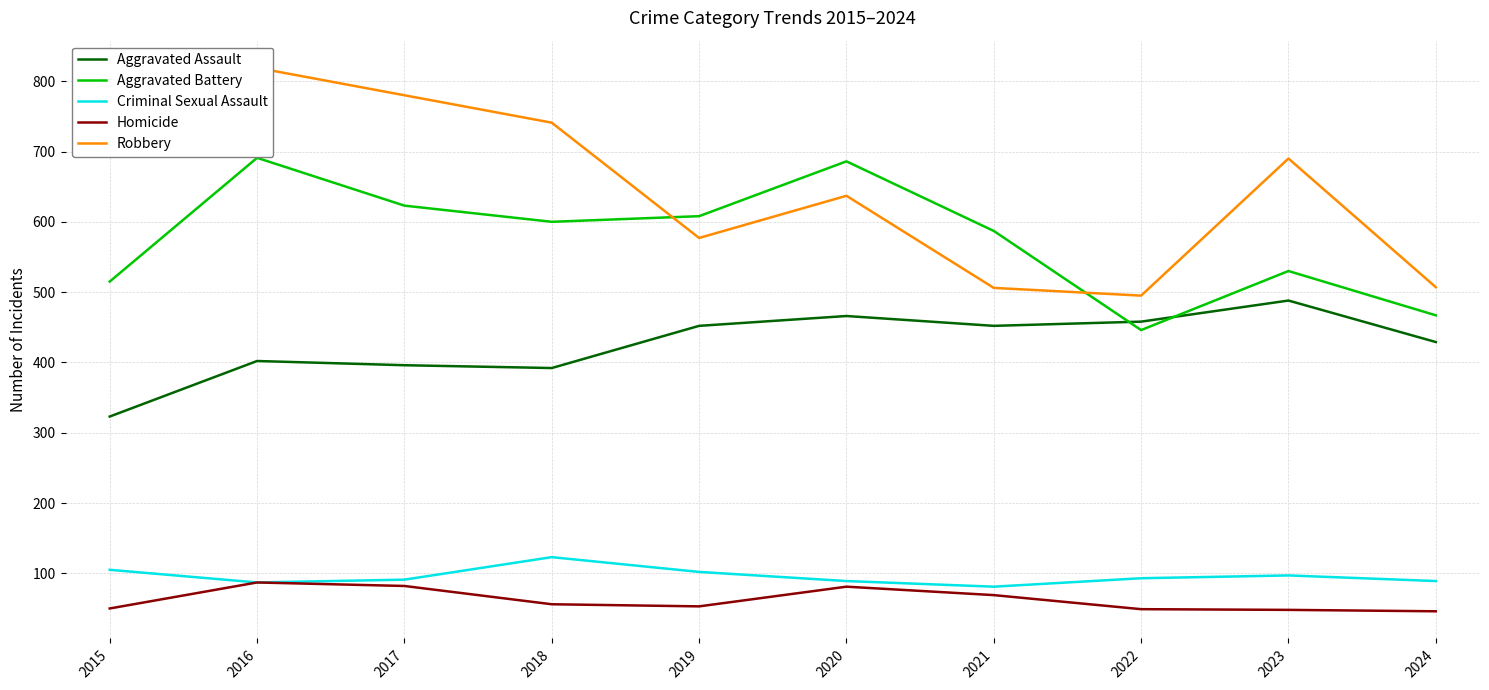

What is the difference between the highest and lowest values at 2020?

605